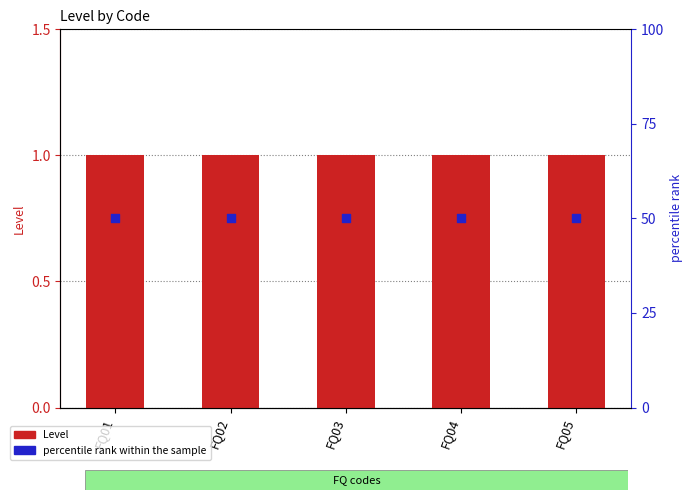

Is the value of Level at FQ01 greater than the value of percentile rank within the sample at FQ02?

No